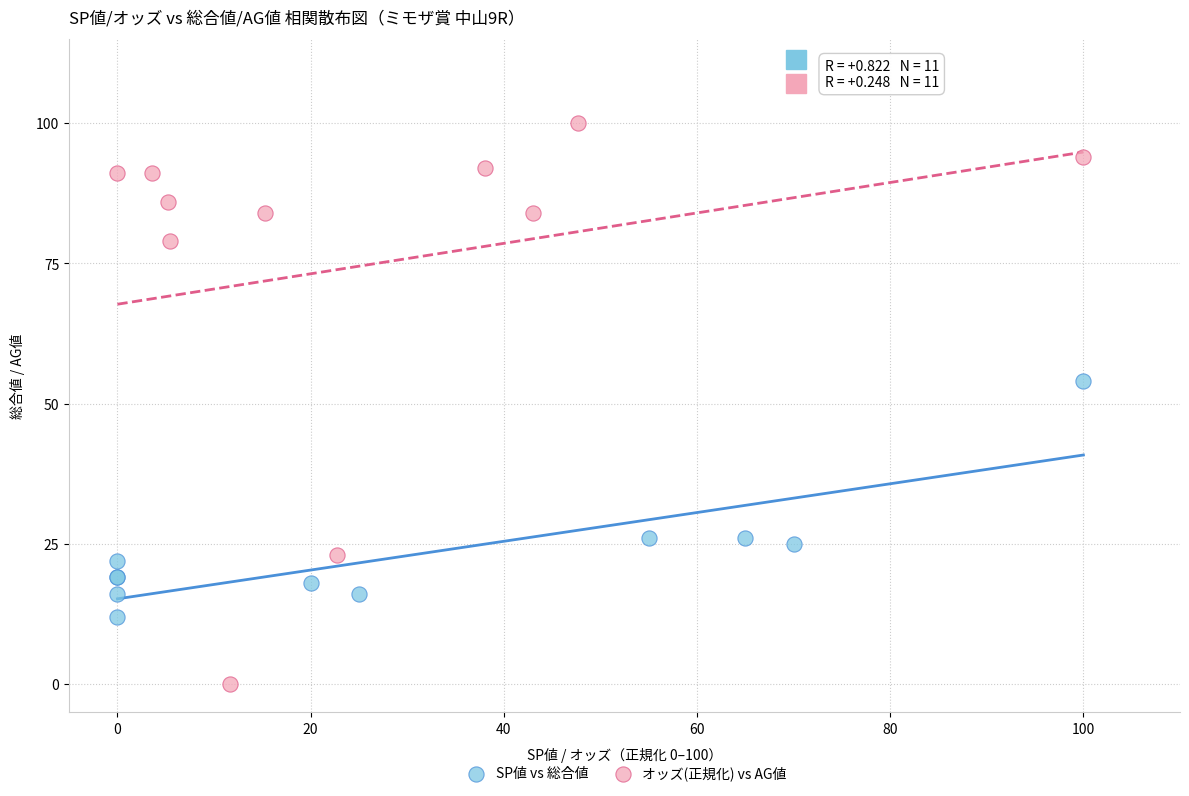

Which series reaches the maximum Y coordinate?

オッズ(正規化) vs AG値